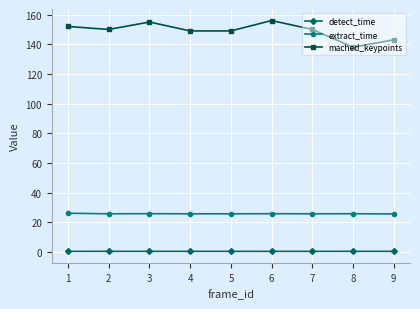

What is the maximum value shown in the chart?

156.0